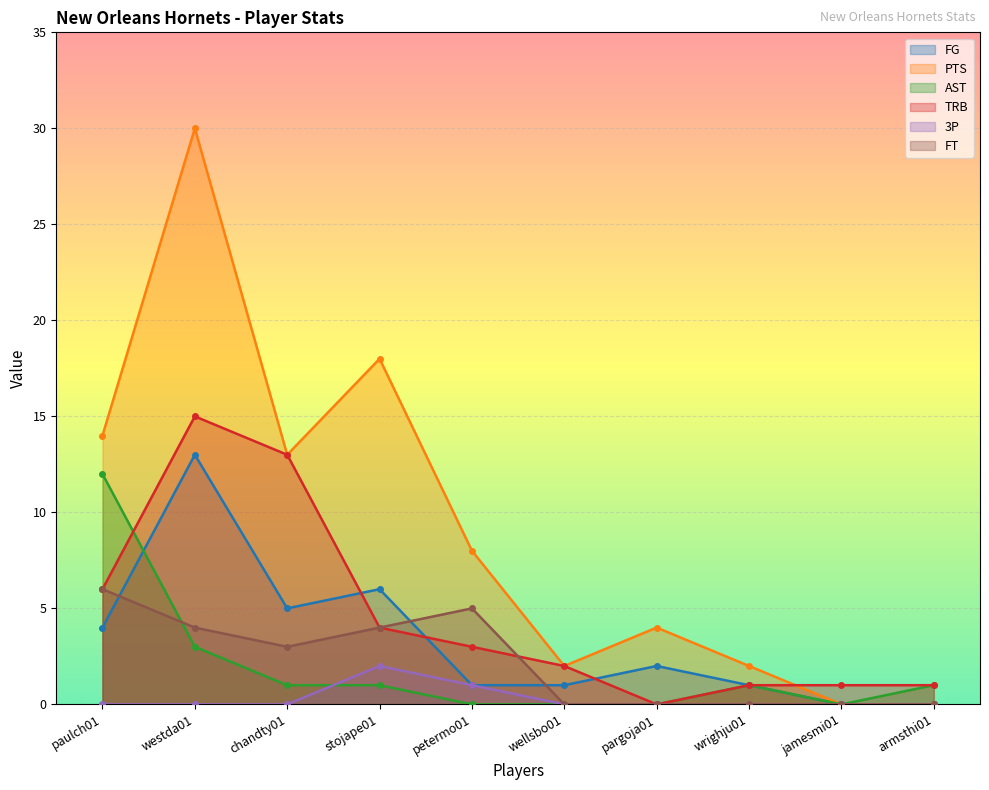

Which series has the largest total across all categories?

PTS